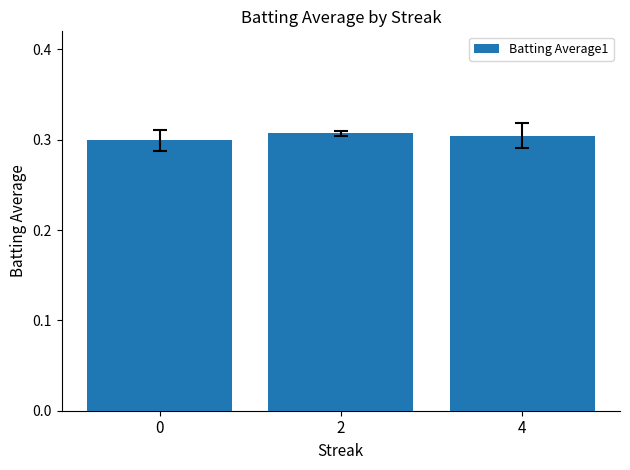

How many values are between 0 and 1?

3